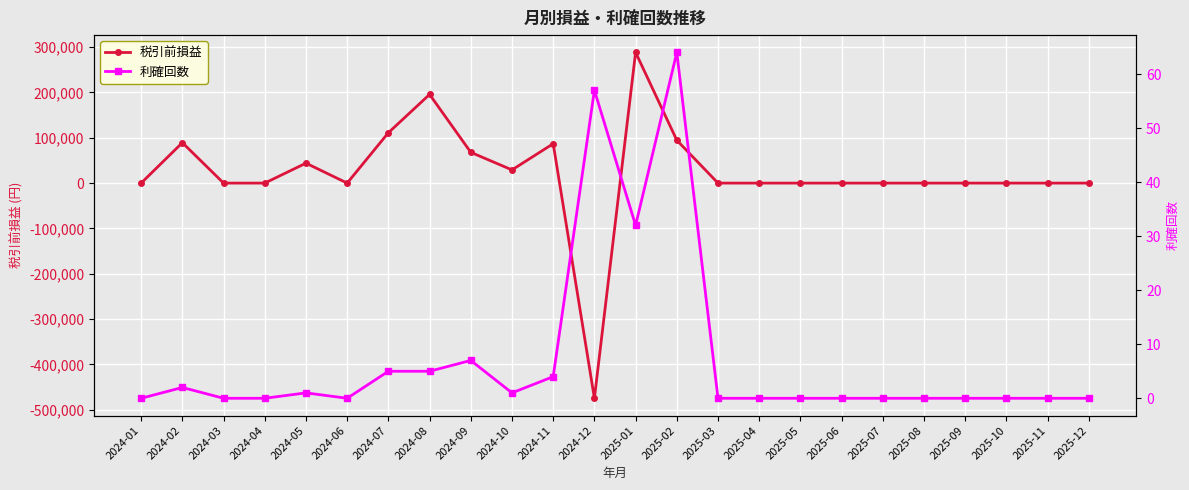

What is the average value of the 税引前損益 series?

22168